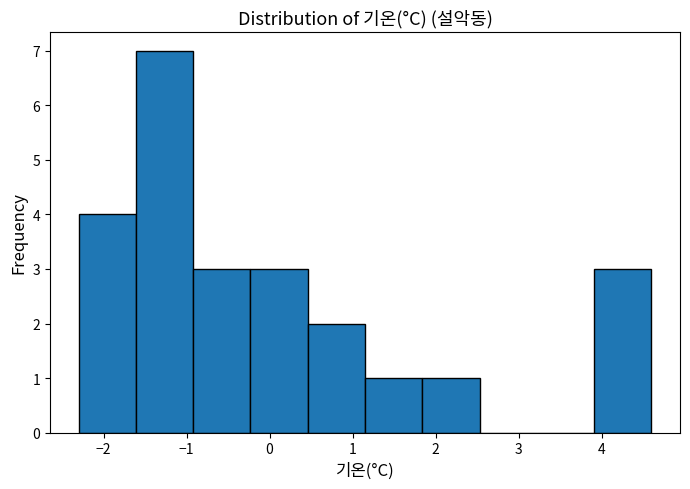

Over which range of the x-axis is the bar tallest?

-1.61 to -0.92